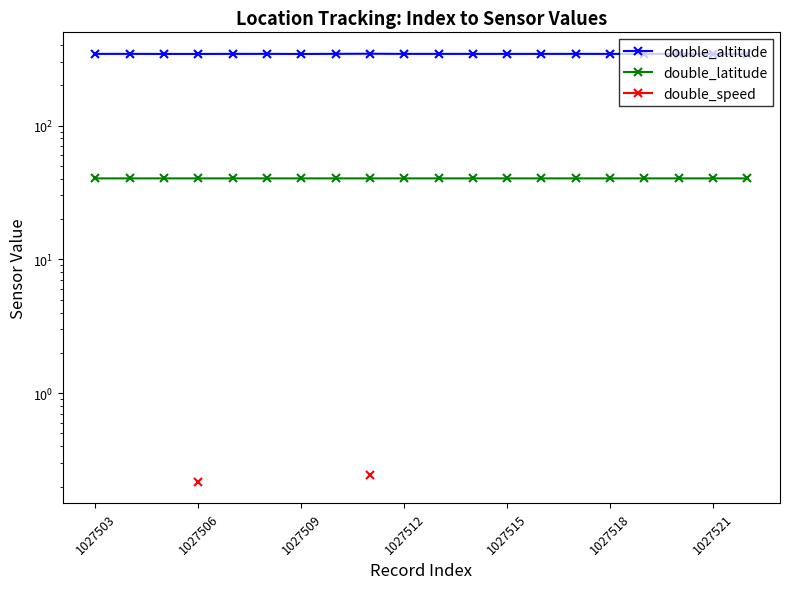

How many interior local valleys does the double_altitude series have?

5